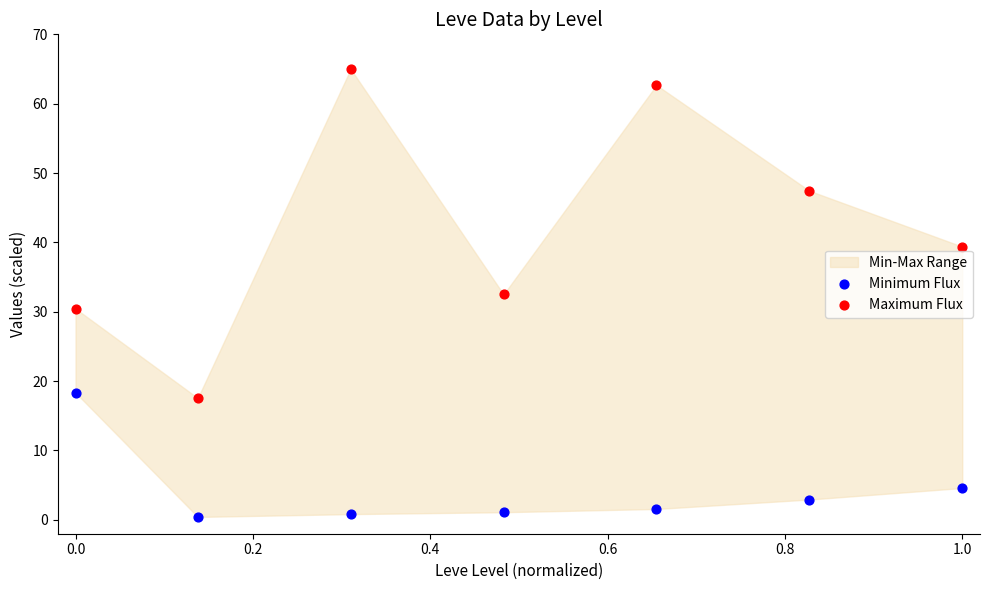

Which series contains the highest Y value?

Maximum Flux